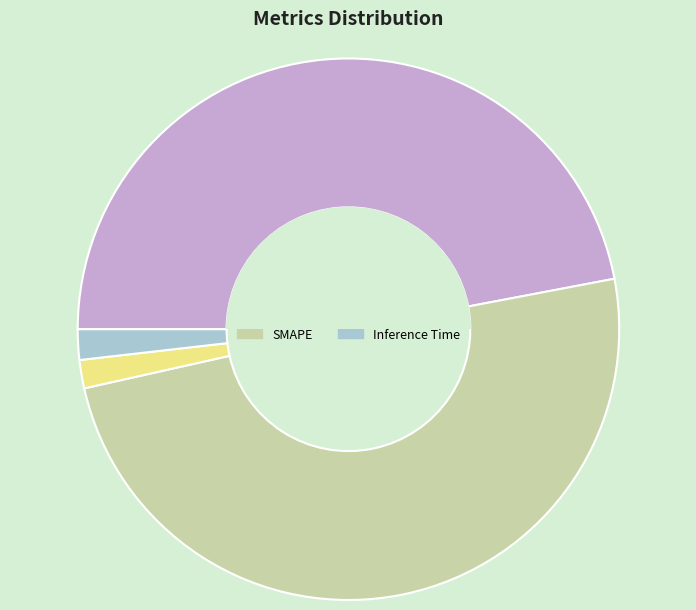

Does any single category account for the majority?

No